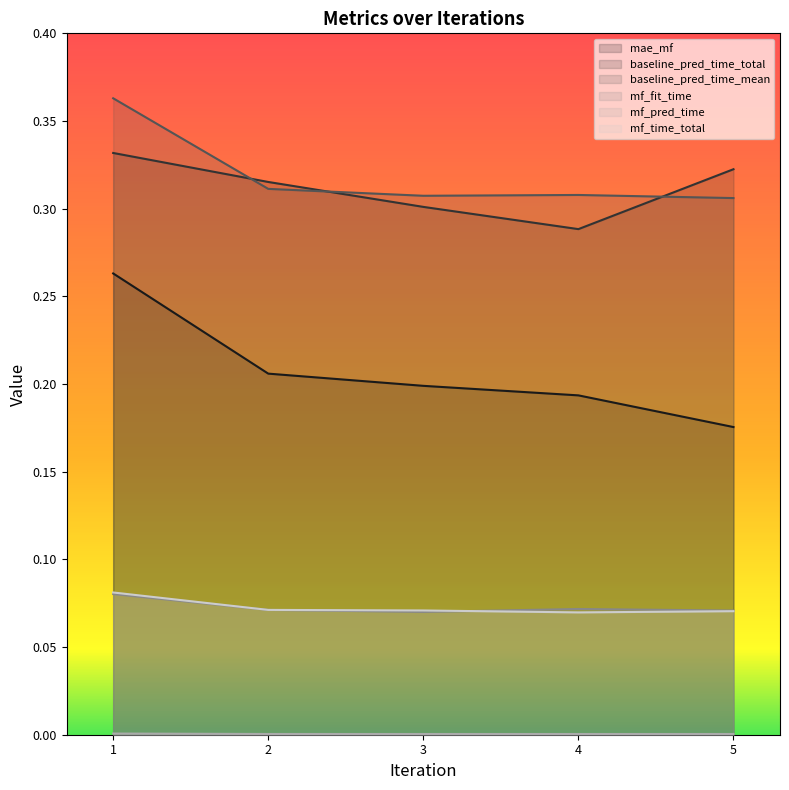

How many lines are shown in the chart?

6